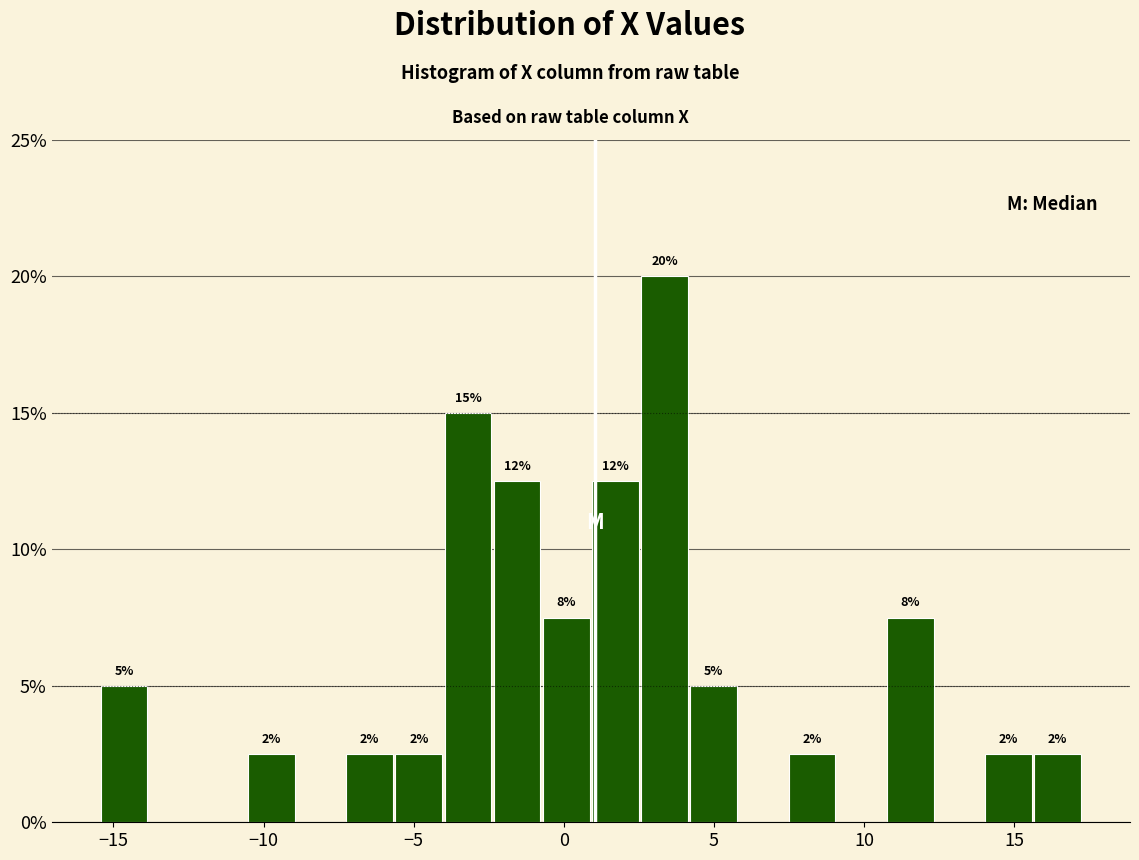

Around what value on the x-axis is the tallest bar? Give the approximate position of its centre, as read against the axis.

3.5